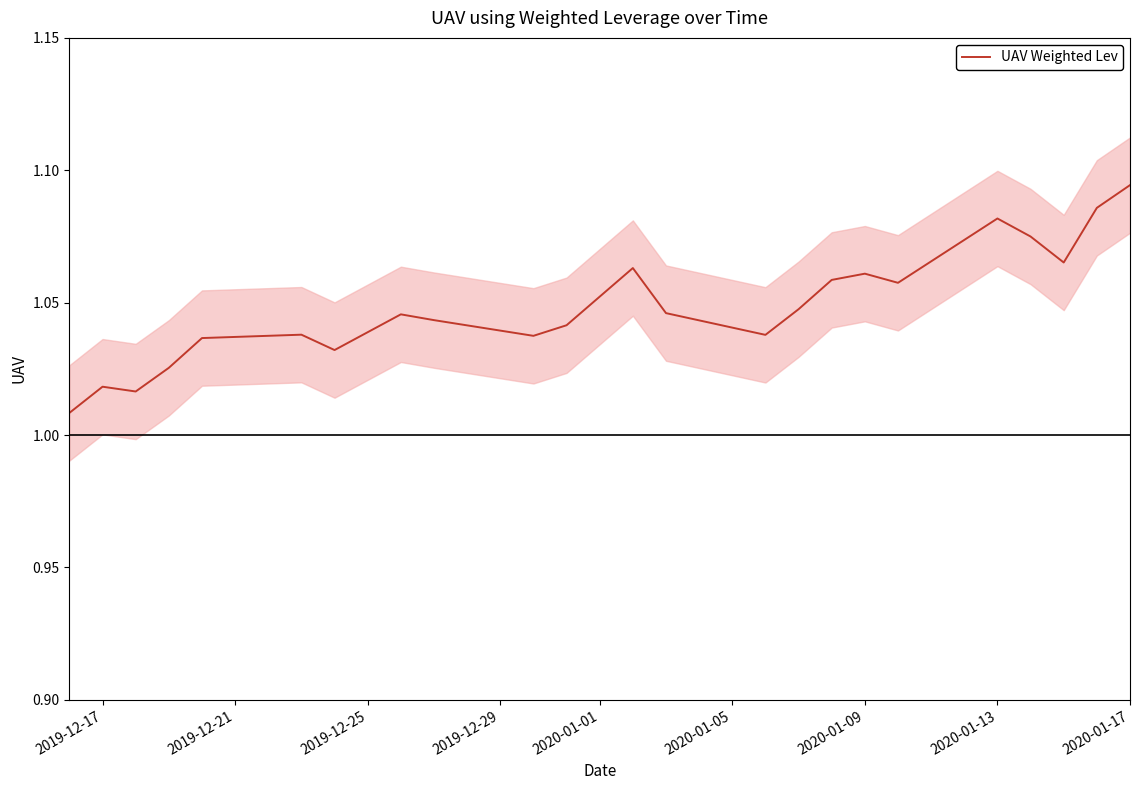

Which category has the highest value in the UAV Weighted Lev series?

2020-01-17